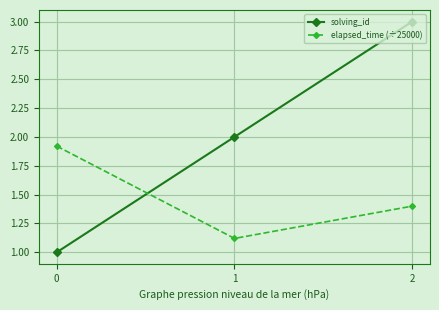

Is it true that solving_id equals 0.7 at 1?

False